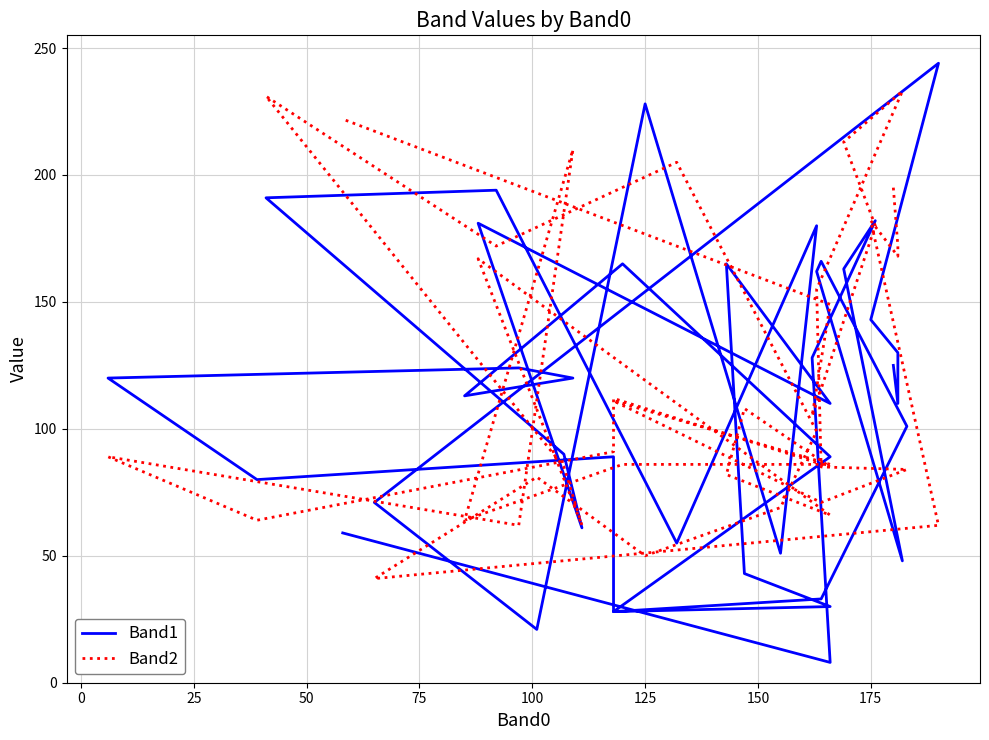

What is the difference between the maximum and minimum values in the Band2 series?

192